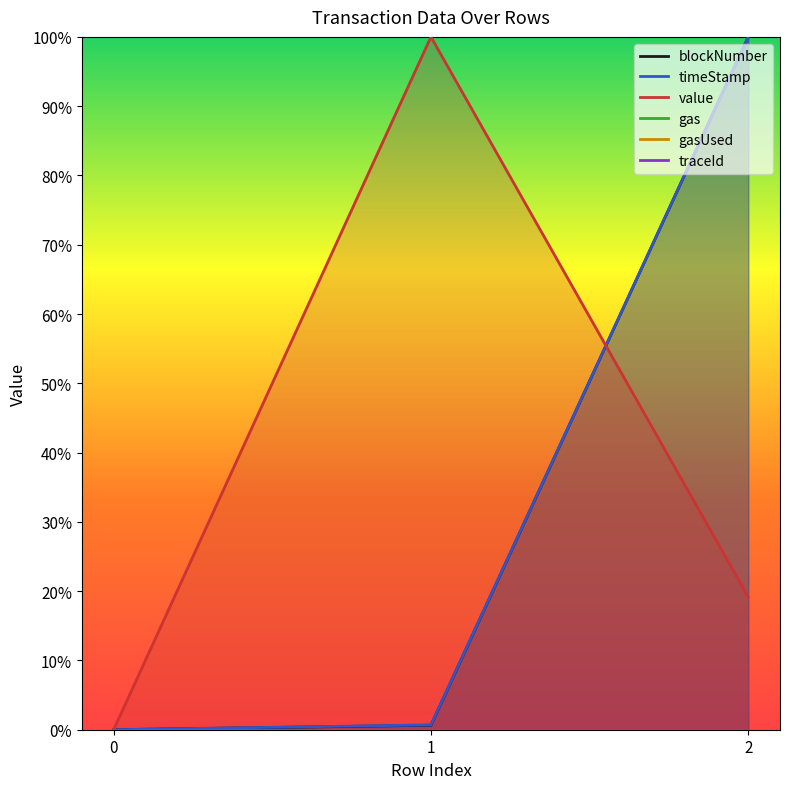

Reading left to right, extract all data points from this chart.

blockNumber: 0.0	0.0	1.0
timeStamp: 0.0	0.0	1.0
value: 0.0	1.0	0.2
gas: 0.0	0.0	0.0
gasUsed: 0.0	0.0	0.0
traceId: 0.0	0.0	0.0